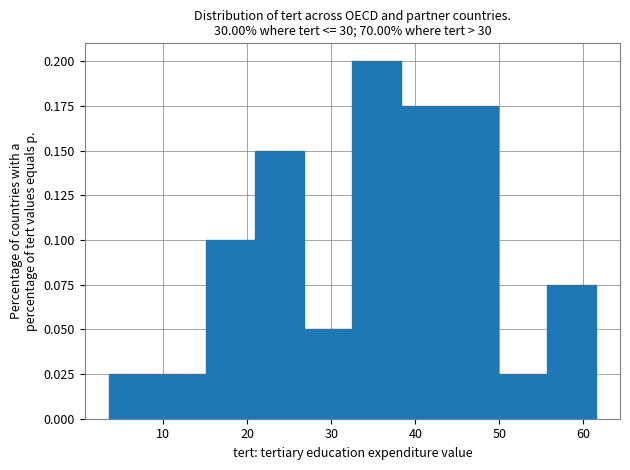

Which range on the x-axis has the tallest bar?

33 to 38